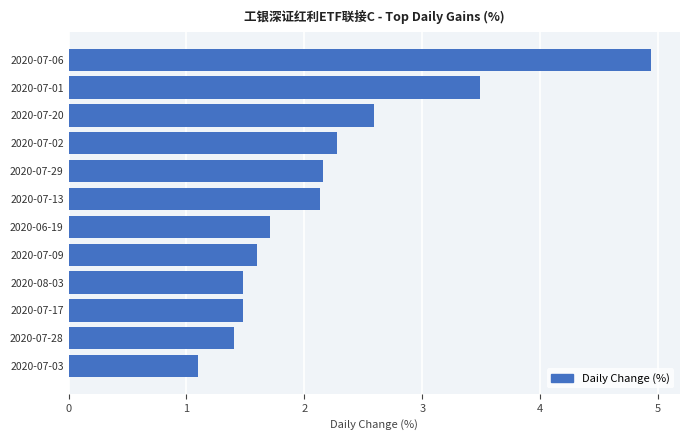

How many data points are less than 2?

6